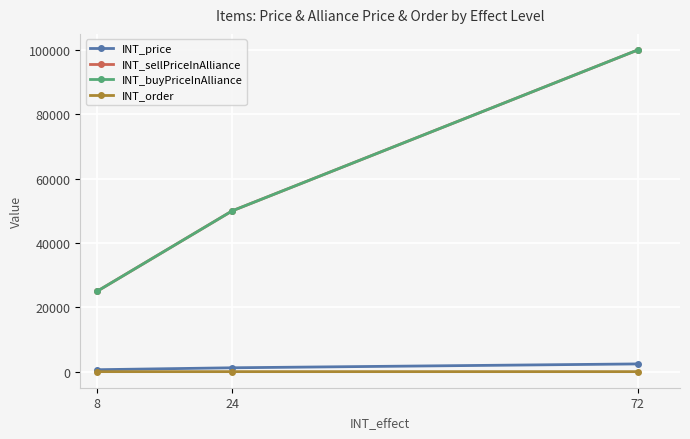

Reading right to left, list all the values displayed in this chart.

INT_price: 2400	1200	600
INT_sellPriceInAlliance: 100000	50000	25000
INT_buyPriceInAlliance: 100000	50000	25000
INT_order: 3	2	1